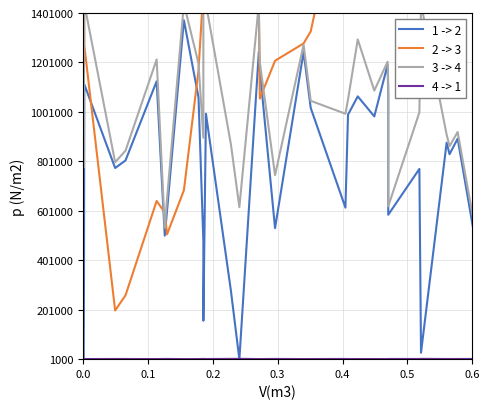

What is the lowest value of the 2 -> 3 series?

198000.0